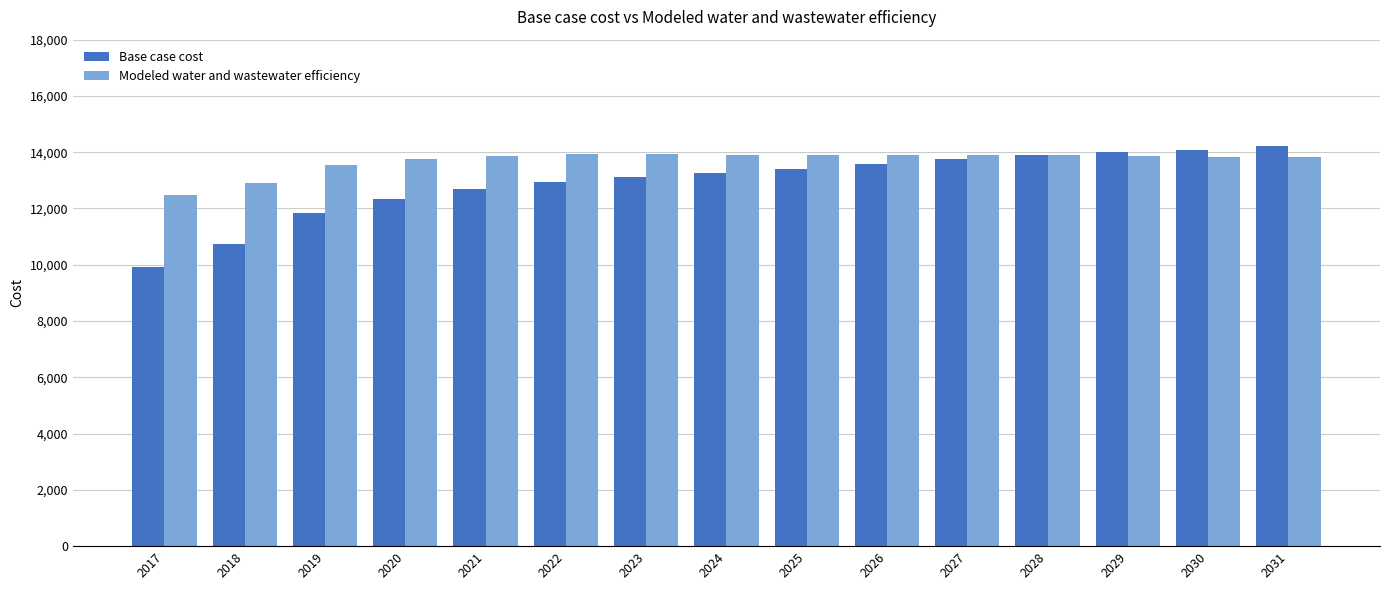

Rank the series by their average value, from highest to lowest.

Modeled water and wastewater efficiency, Base case cost